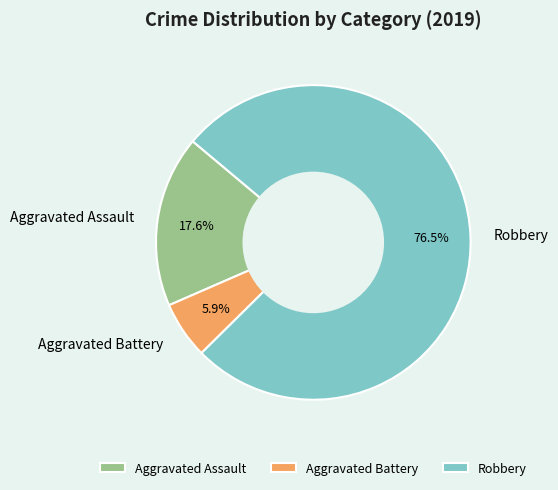

To the nearest percent, what is the difference between the largest and smallest slice percentages?

71%